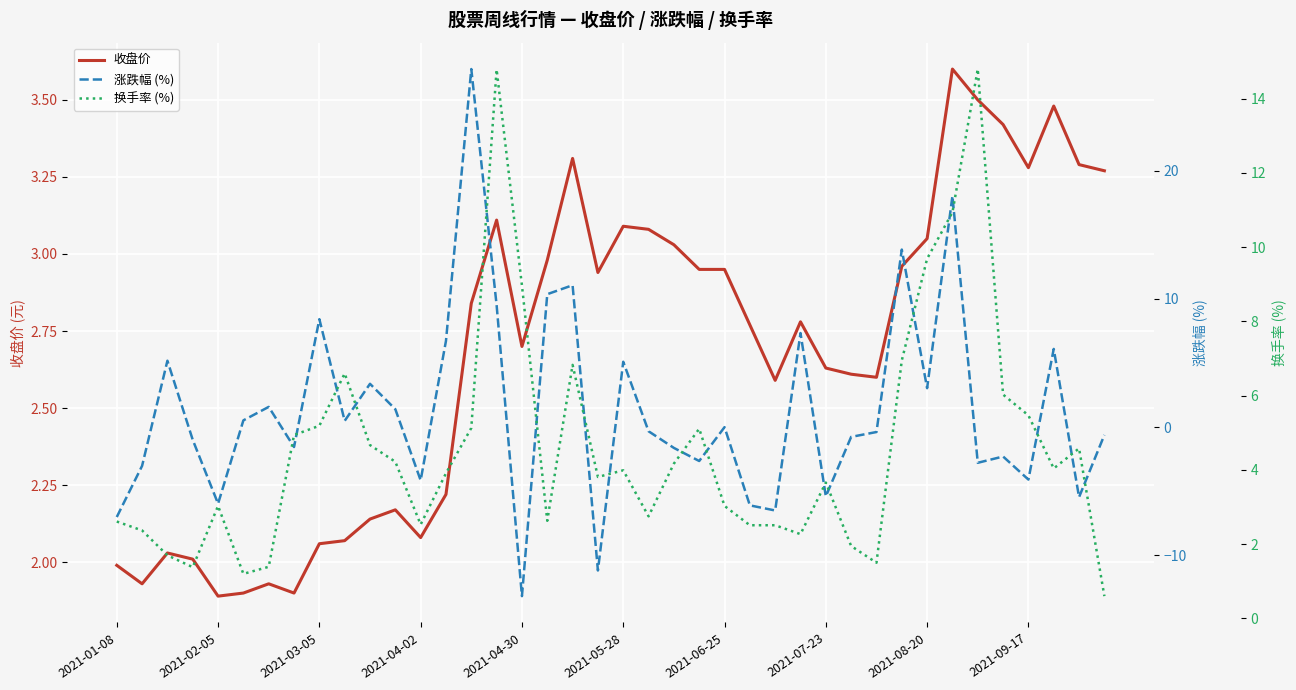

True or false: 收盘价 has a value of 0.8 at 2021-04-30.

False